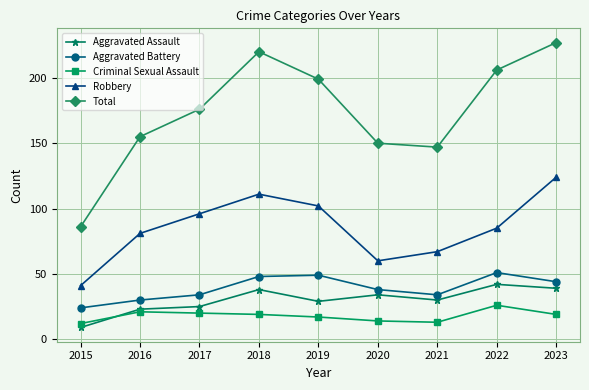

Reading left to right, list all the values displayed in this chart.

Aggravated Assault: 9	23	25	38	29	34	30	42	39
Aggravated Battery: 24	30	34	48	49	38	34	51	44
Criminal Sexual Assault: 12	21	20	19	17	14	13	26	19
Robbery: 41	81	96	111	102	60	67	85	124
Total: 86	155	176	220	199	150	147	206	227